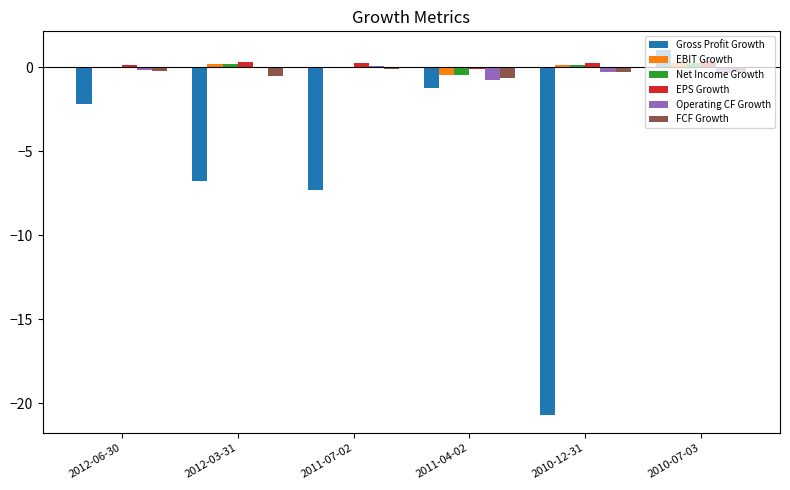

Are the bars horizontal?

No